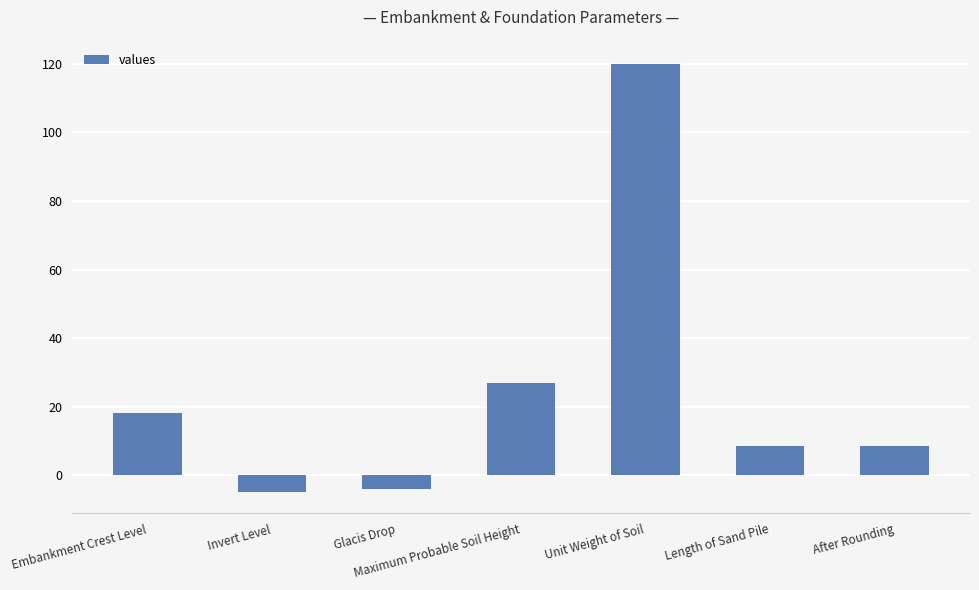

What is the approximate value at After Rounding?

8.5